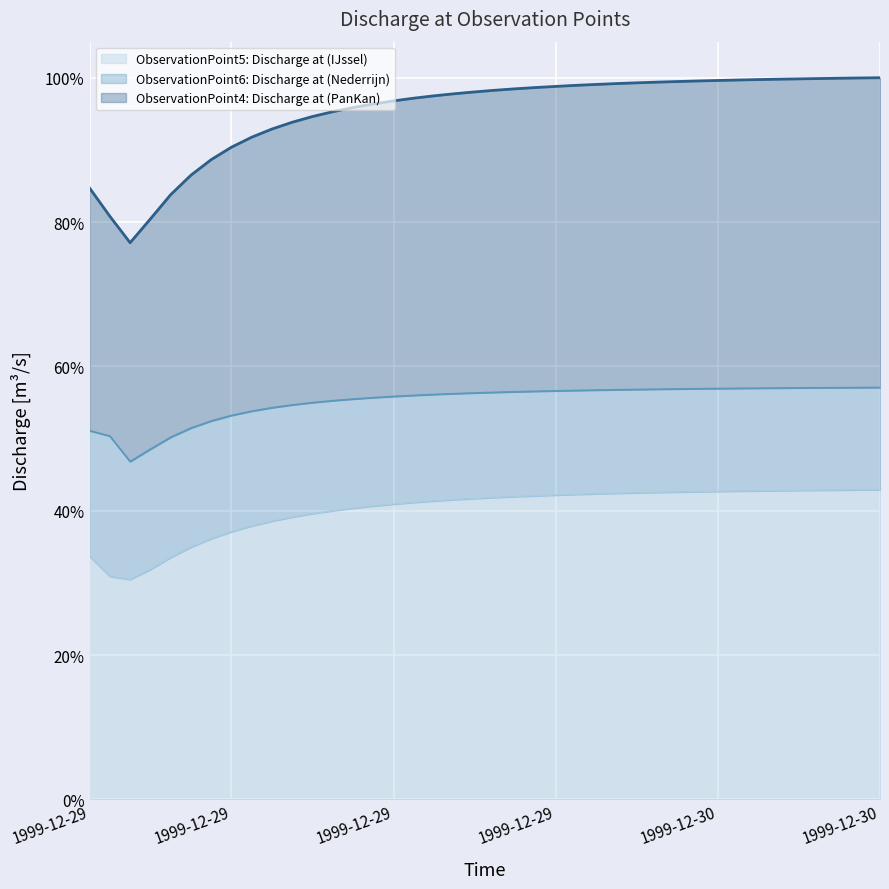

What are all the series names shown in the legend?

ObservationPoint5: Discharge at (IJssel), ObservationPoint6: Discharge at (Nederrijn), ObservationPoint4: Discharge at (PanKan)